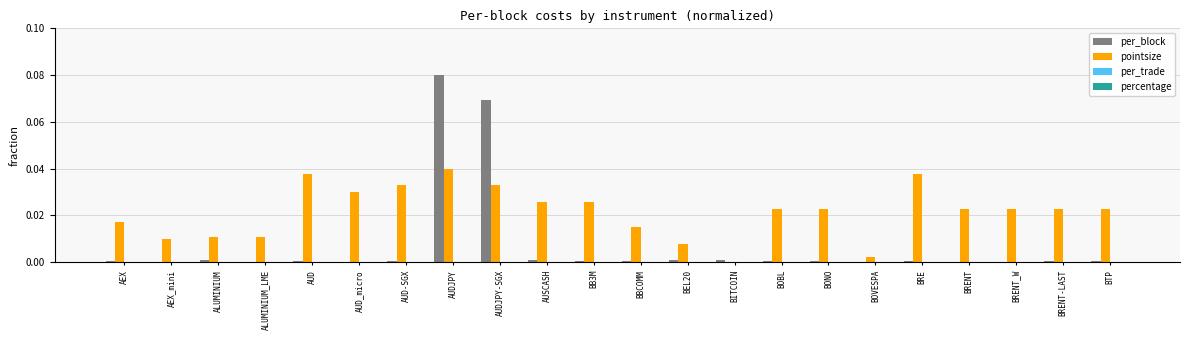

Which label corresponds to the largest value in the chart?

AUDJPY